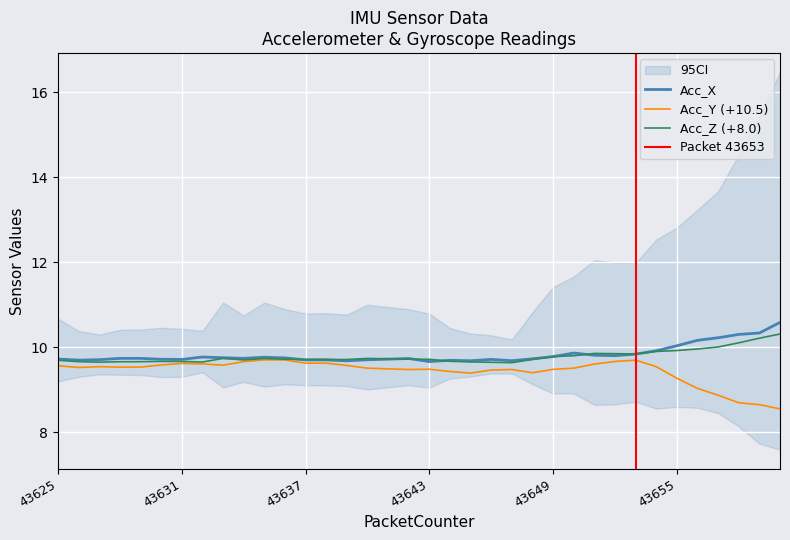

What is the average value of the Acc_X series?

9.8